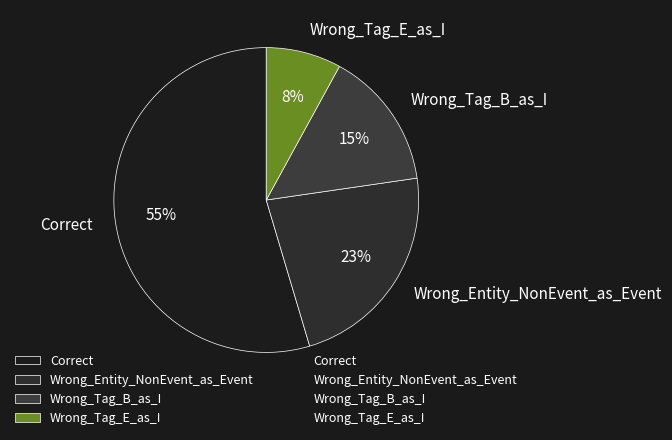

What percentage is the Wrong_Tag_E_as_I slice, to the nearest percent?

8%